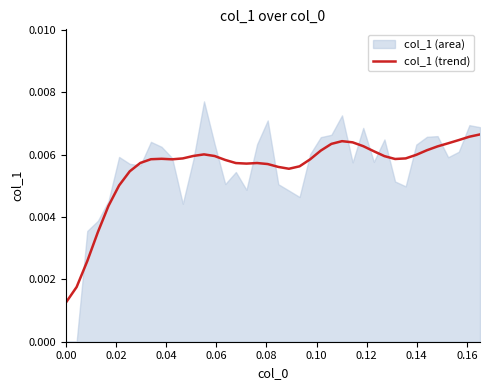

The chart shows a value of 0.0 at 0.16. True or false?

True